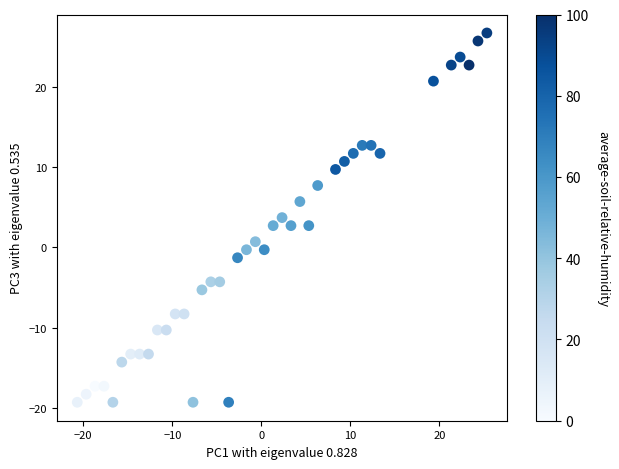

What is the range of X values (max minus min)?

46.0